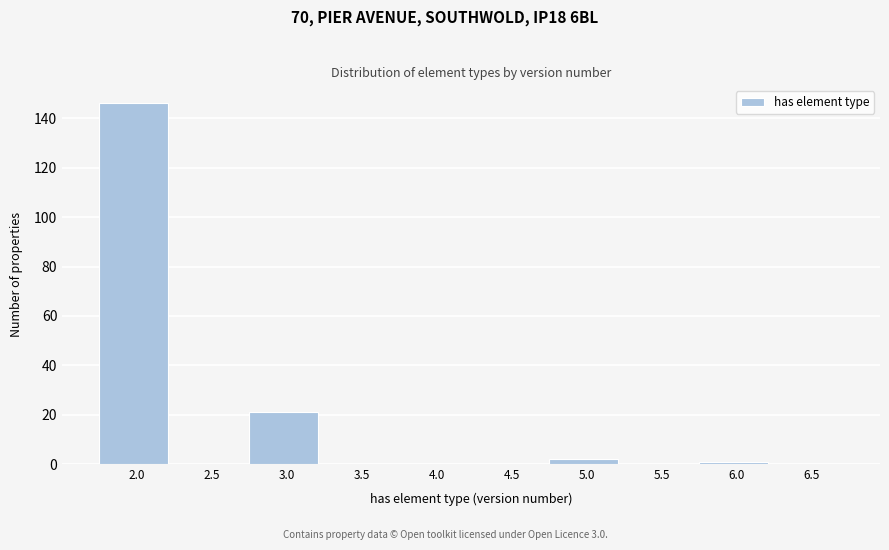

Reading left to right, what are all the values shown in this chart?

2.0=146	2.5=0	3.0=21	3.5=0	4.0=0	4.5=0	5.0=2	5.5=0	6.0=1	6.5=0